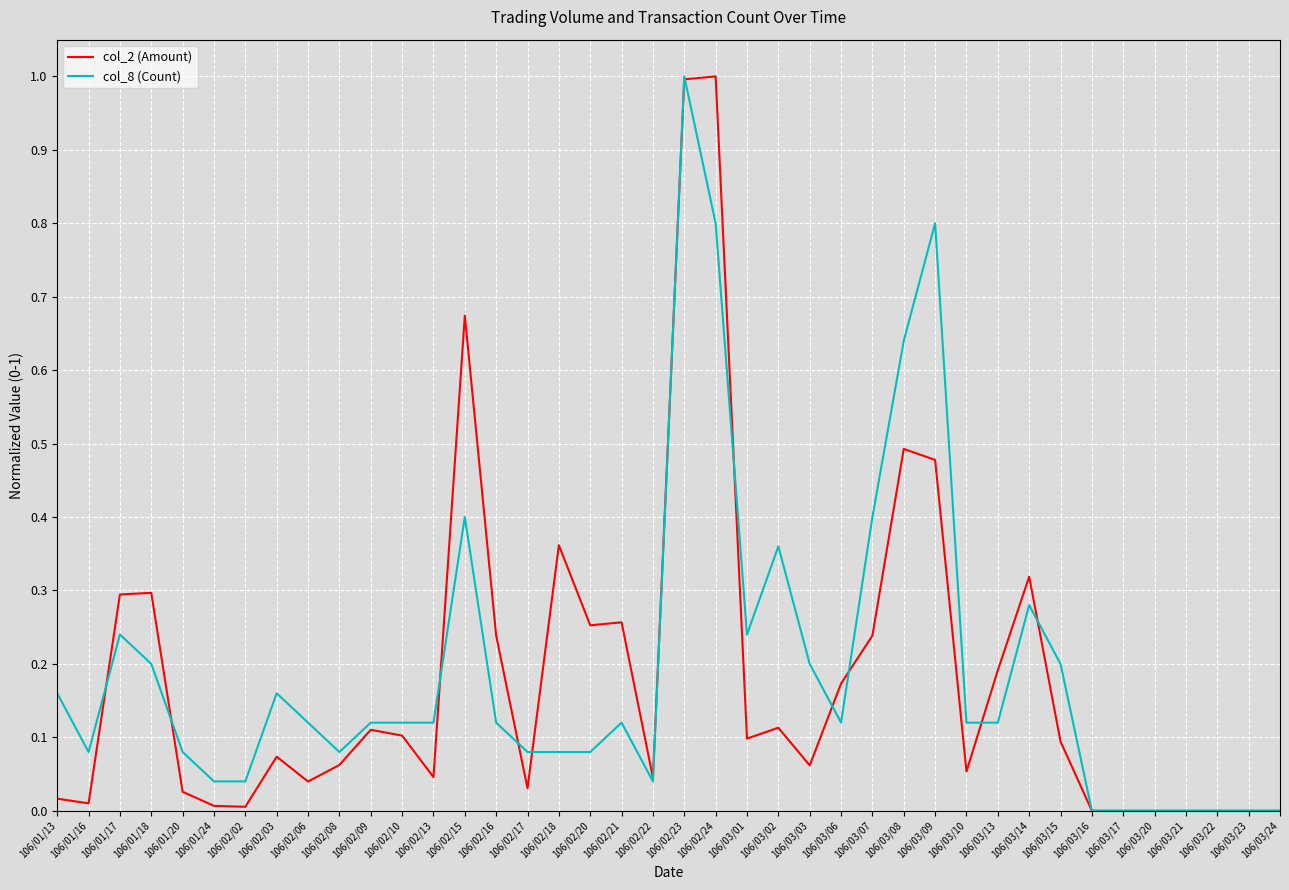

Which series changed the most between 106/02/10 and 106/02/15?

col_2 (Amount)